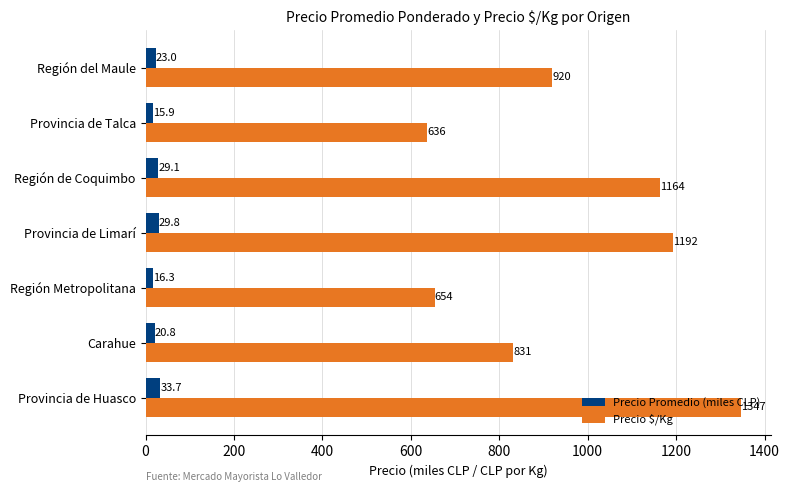

How many categories are shown in the chart?

7